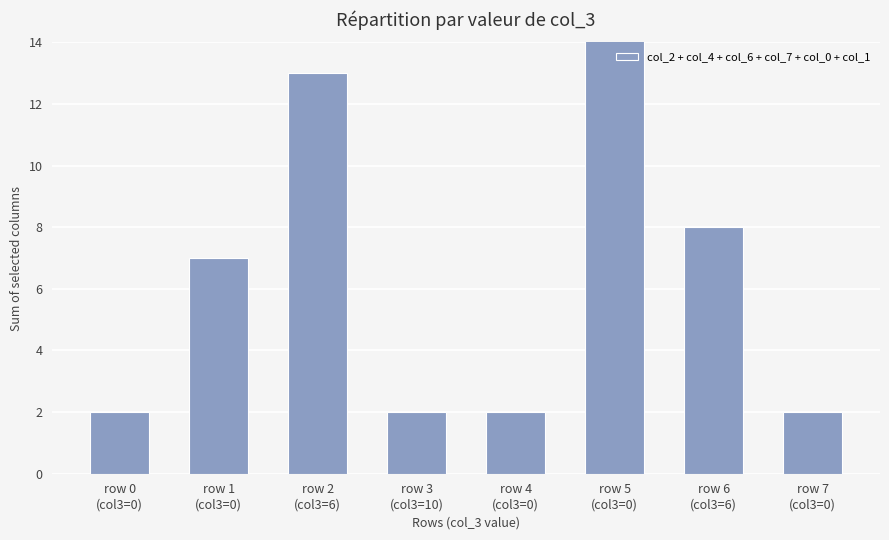

At which category does the chart reach its peak across all series?

row 5
(col3=0)